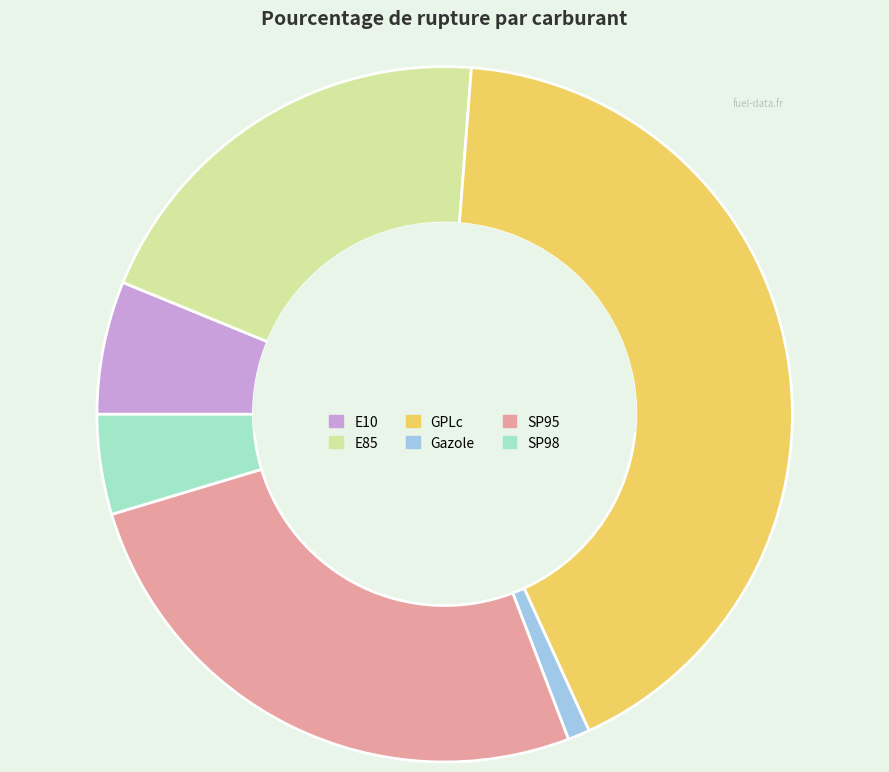

Is the sum of E10 and E85 greater than half?

No